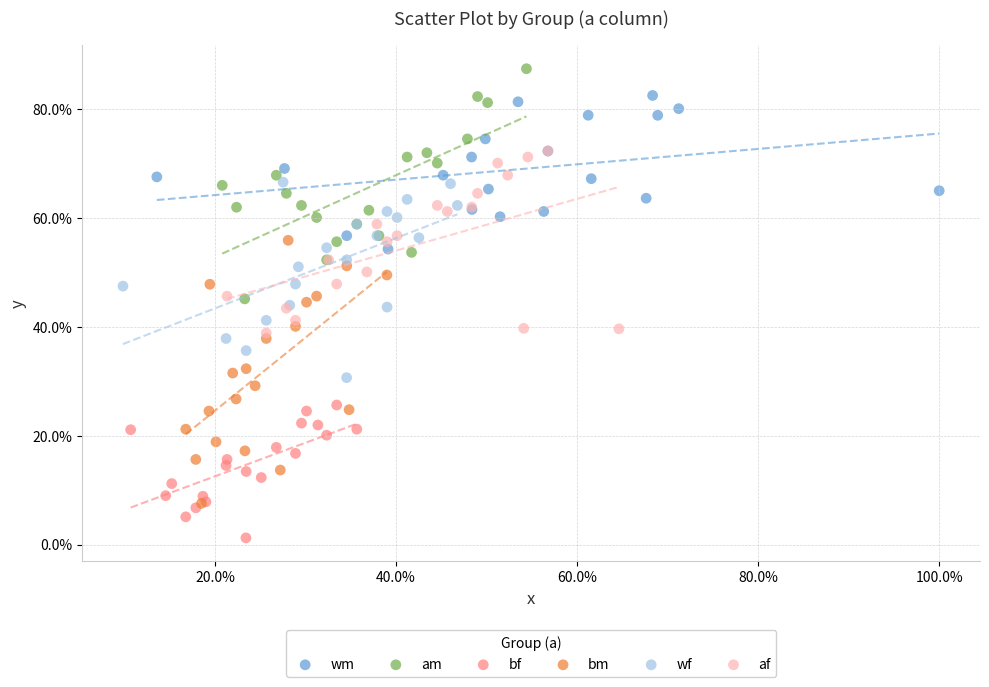

What are all the series names shown in the legend?

wm, am, bf, bm, wf, af